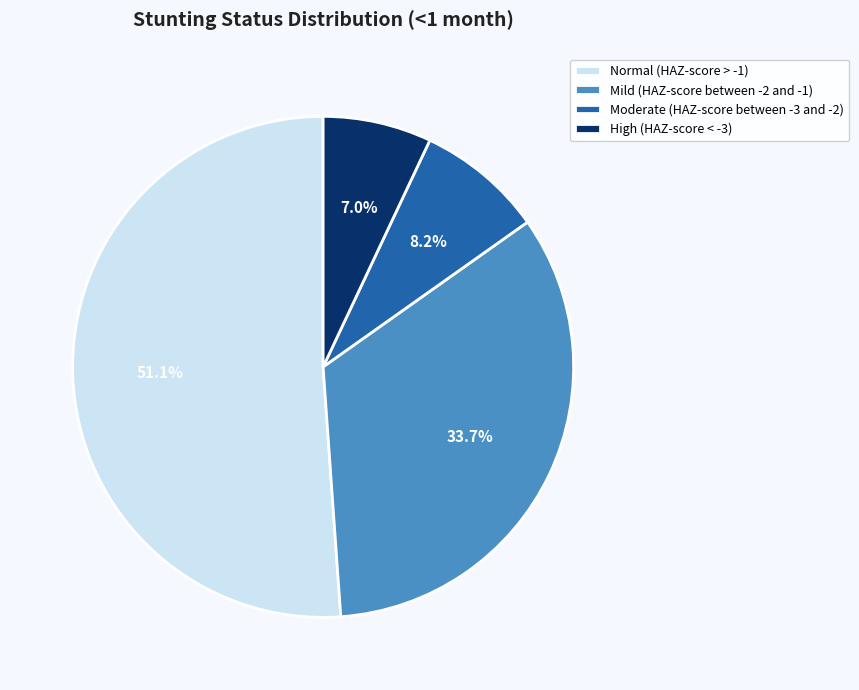

The High (HAZ-score < -3) slice represents 7% of the pie. True or false?

True